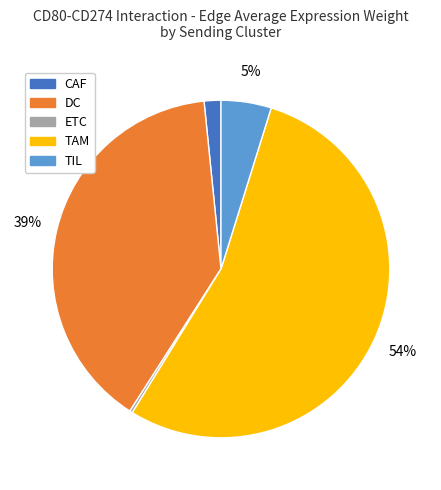

To the nearest percent, what is the combined percentage of TAM and CAF?

56%